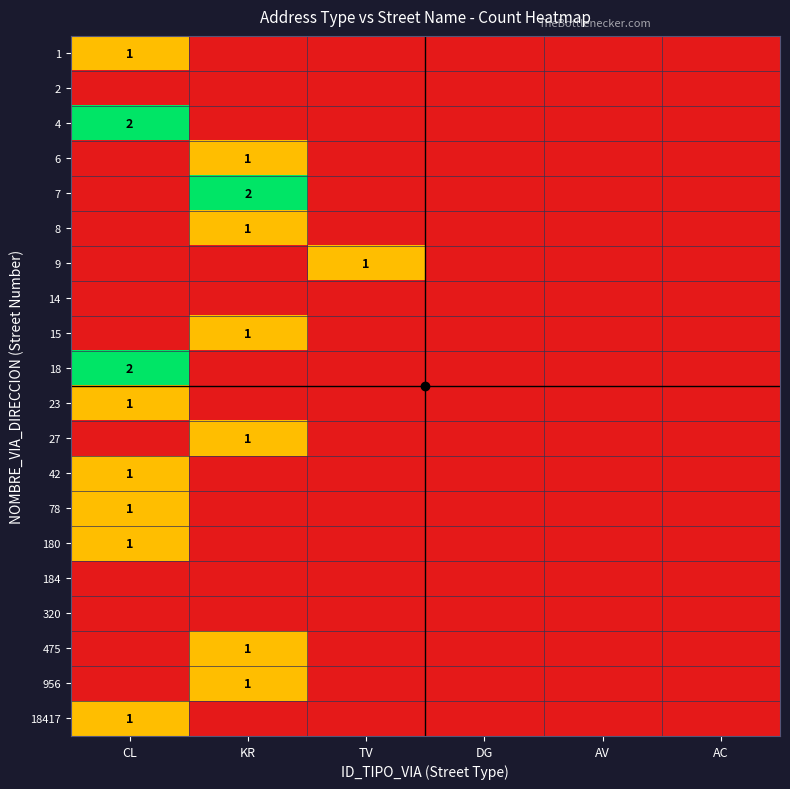

Is the value of 6 at DG greater than the value of 180 at CL?

No